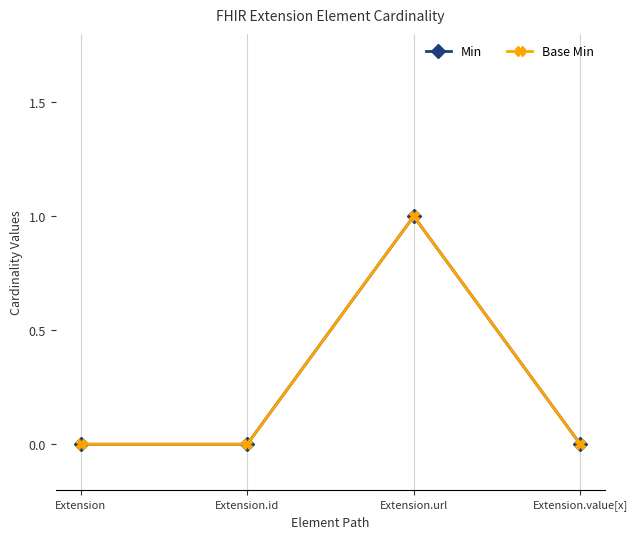

What is the label of the 4th point from the left?

Extension.value[x]